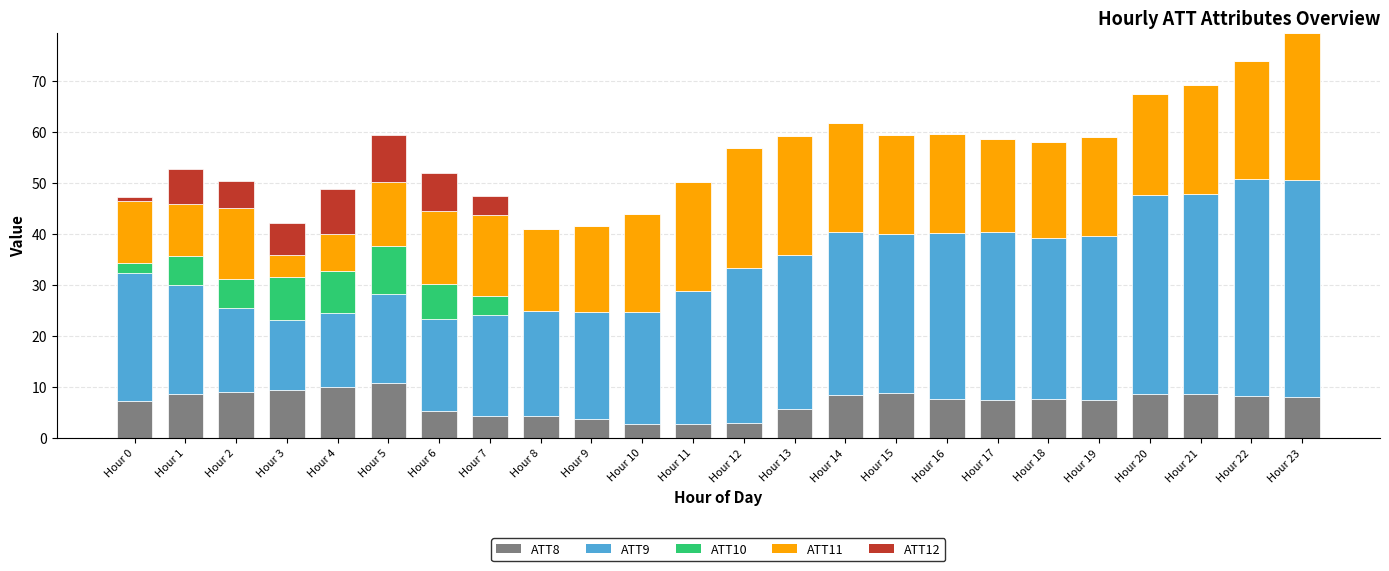

Is it true that ATT8 equals 7.5 at Hour 17?

True